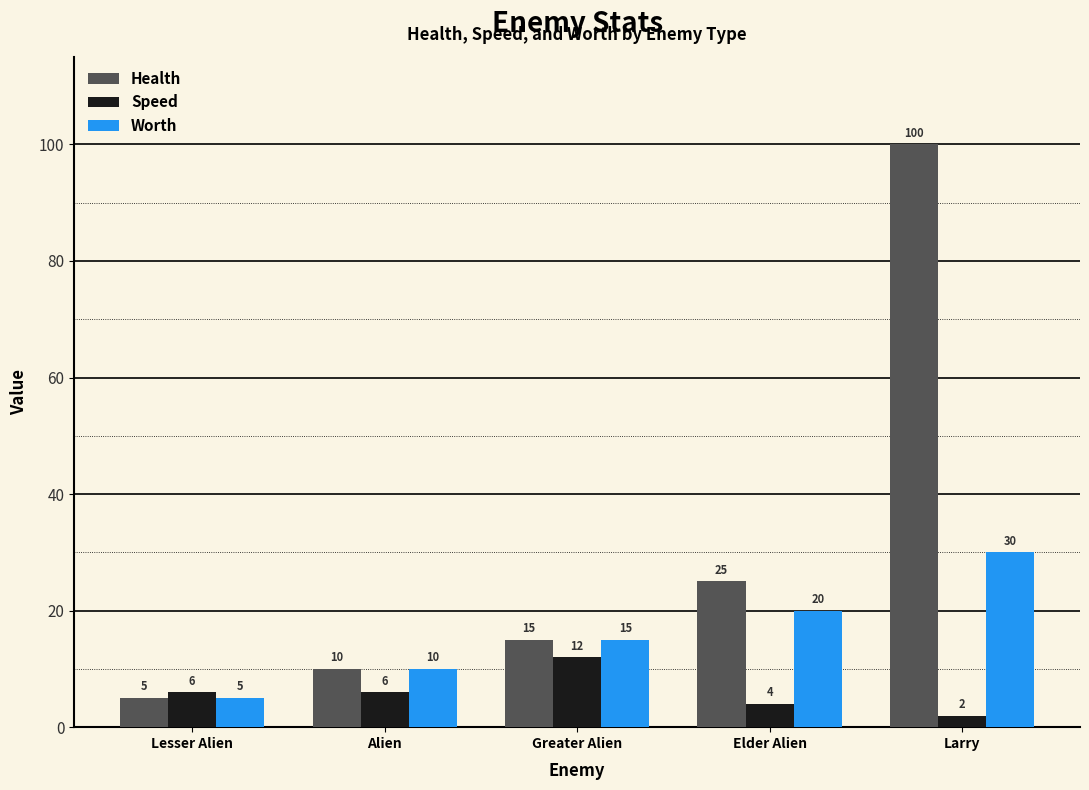

Is the value of Health at Larry greater than the value of Worth at Lesser Alien?

Yes